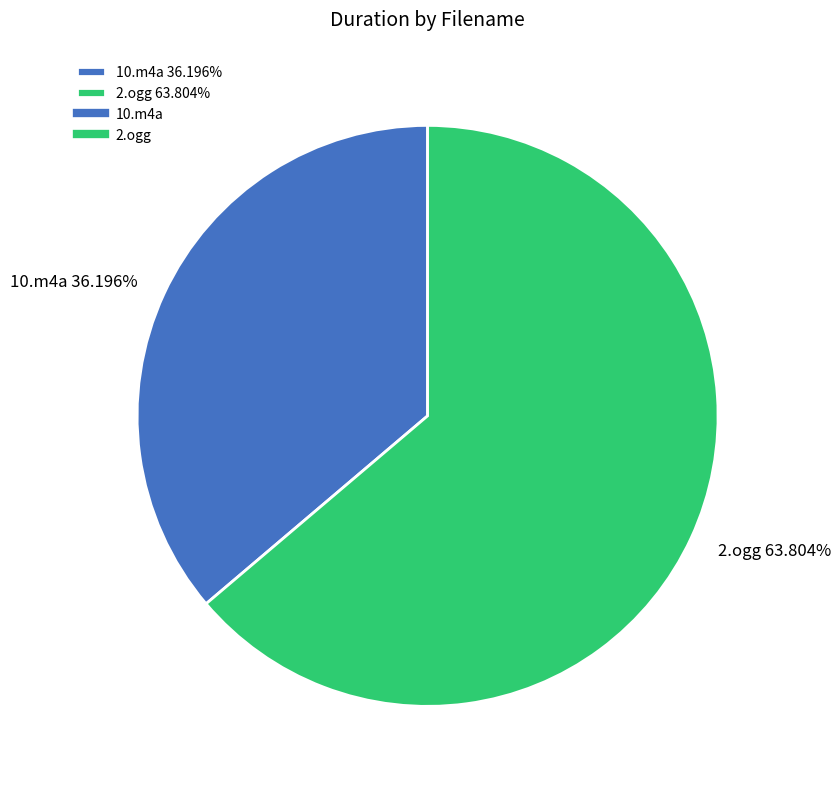

Do 2.ogg and 10.m4a together represent more than half of the pie?

Yes